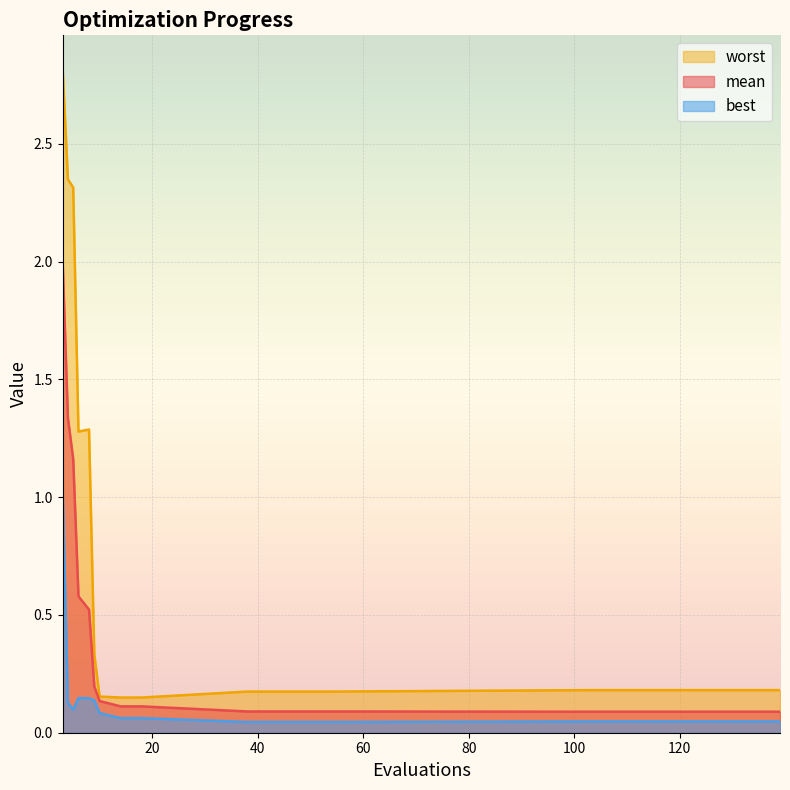

Rank the series by their maximum value, from highest to lowest.

worst, mean, best